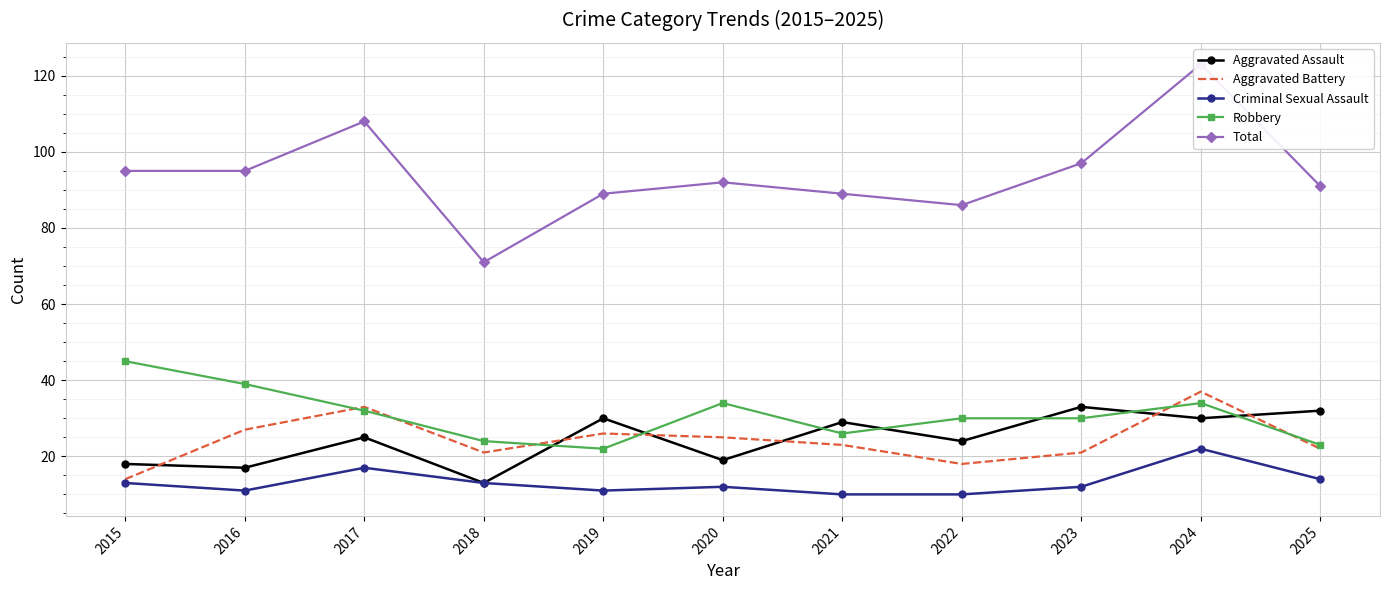

What is the spread (max minus min) of values at 2021?

79